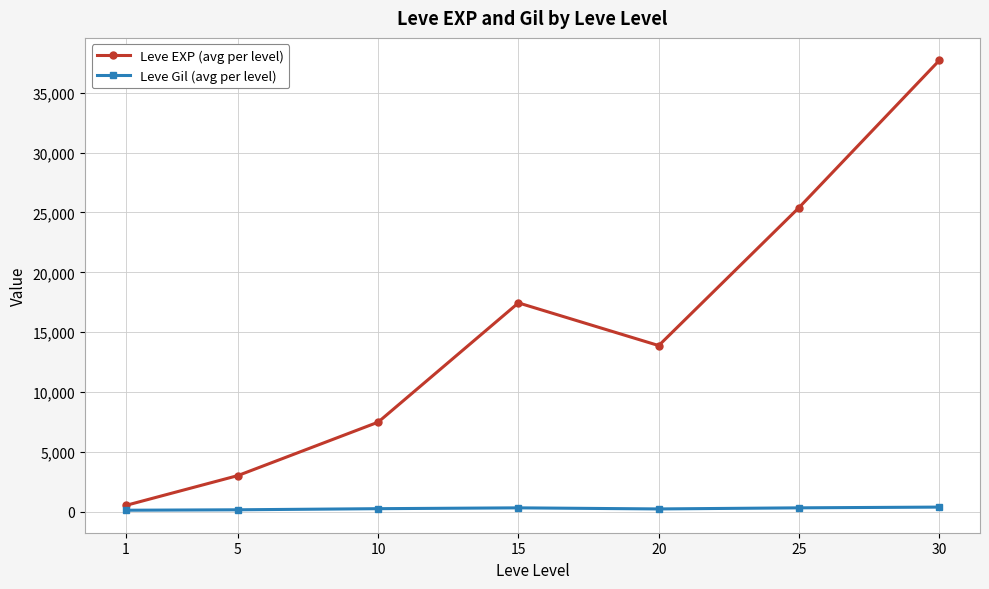

What are all the series names shown in the legend?

Leve EXP (avg per level), Leve Gil (avg per level)